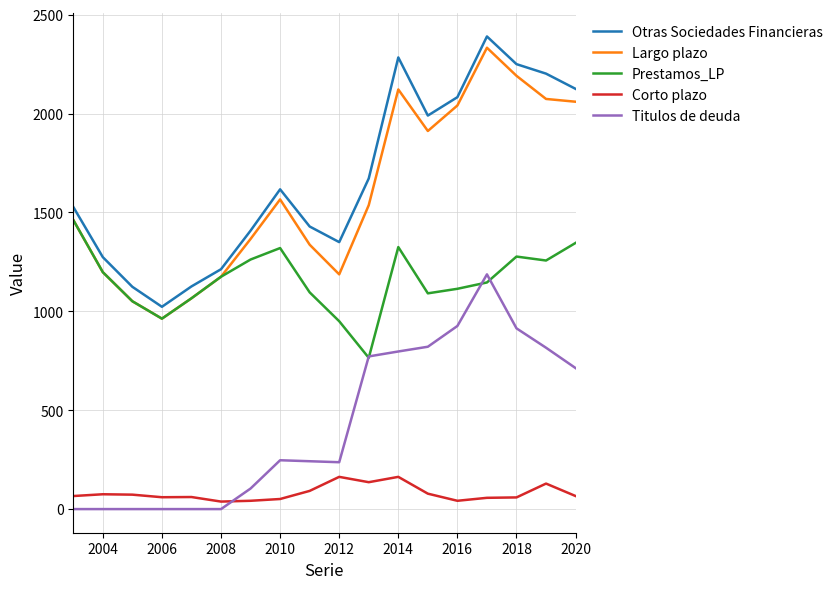

Does the chart display data point markers on the line(s)?

No